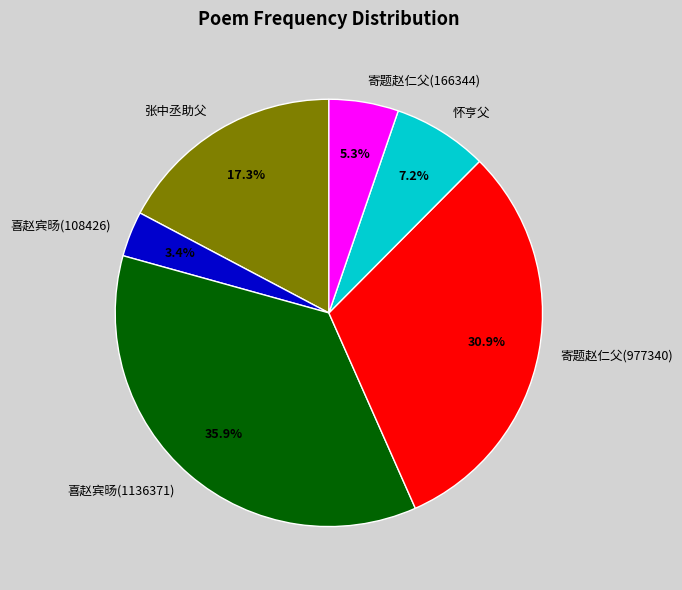

Rank the categories by value from highest to lowest.

喜赵宾旸(1136371), 寄题赵仁父(977340), 张中丞助父, 怀亨父, 寄题赵仁父(166344), 喜赵宾旸(108426)